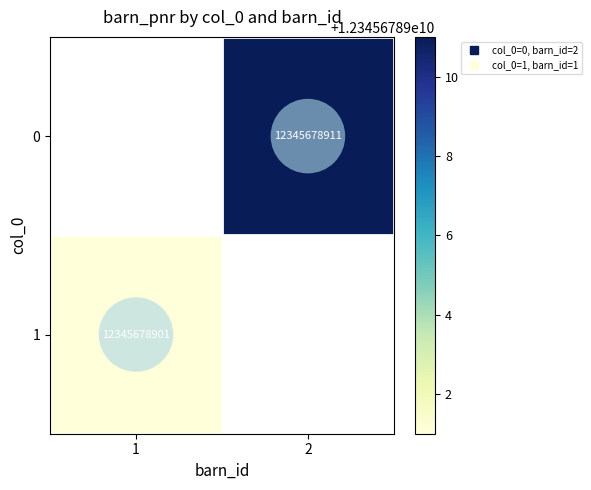

Rank the categories by 0 value from highest to lowest.

1, 2